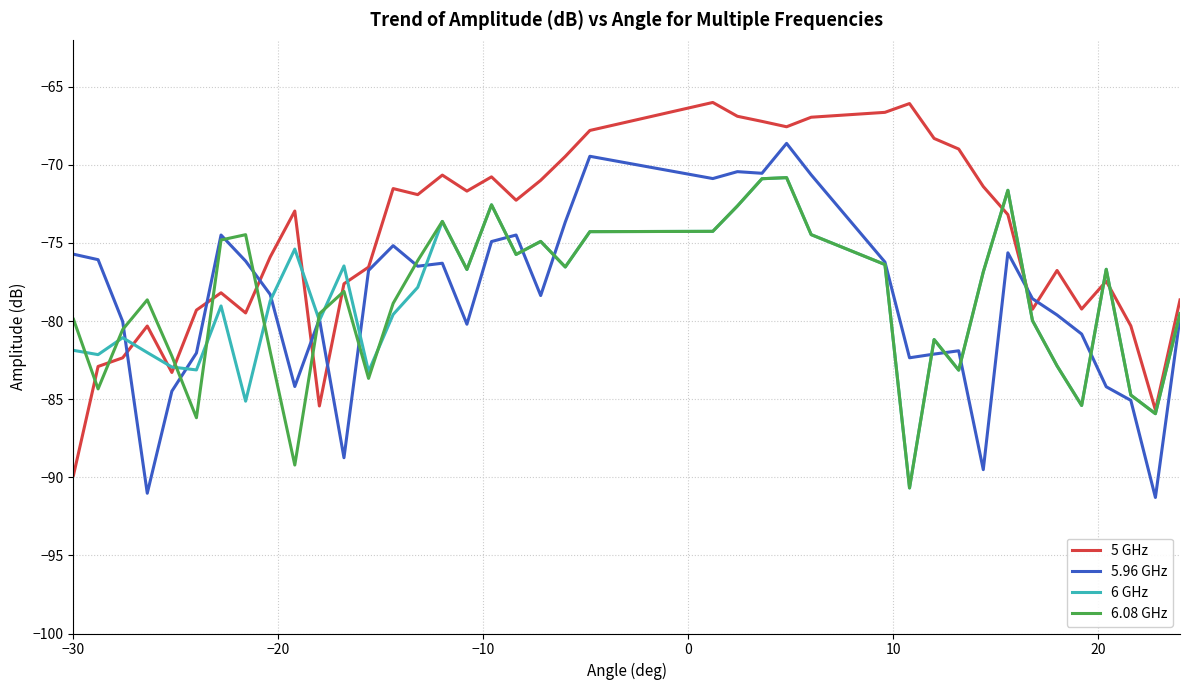

Which series has the largest total across all categories?

5 GHz